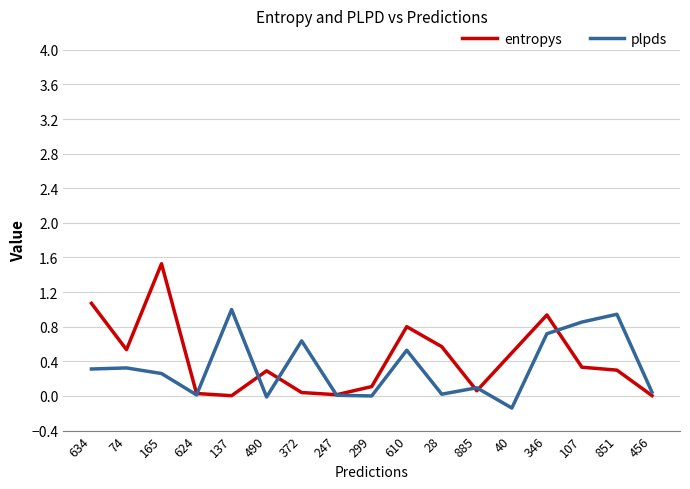

What are all the series names shown in the legend?

entropys, plpds